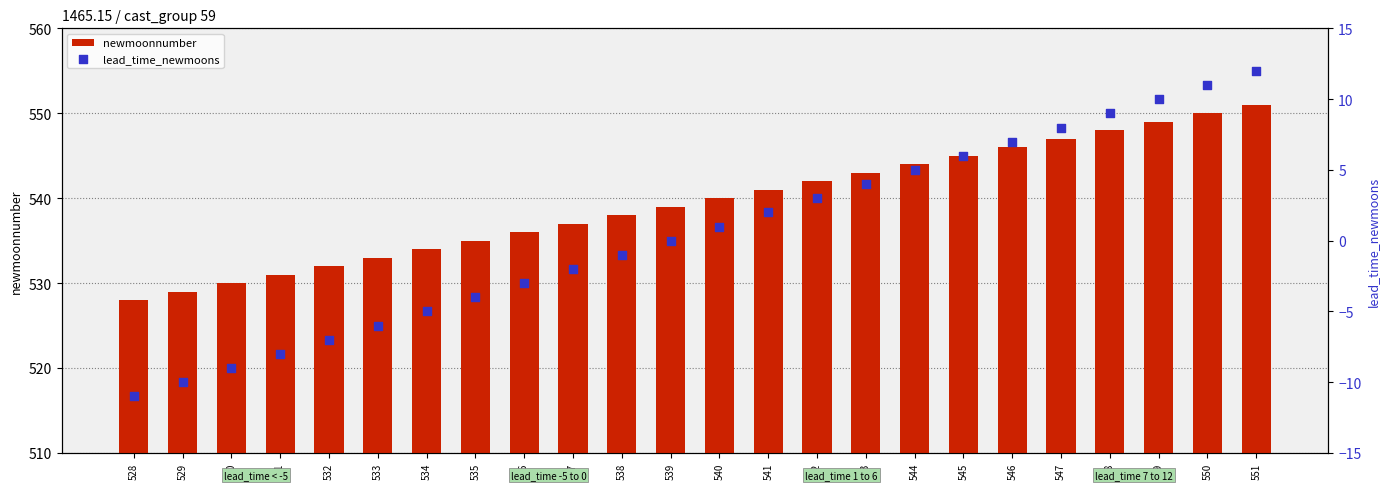

What is the total value across all series at 547?

555